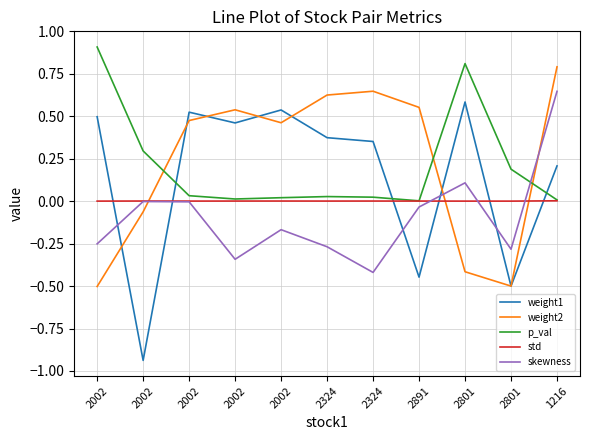

What are all the series names shown in the legend?

weight1, weight2, p_val, std, skewness